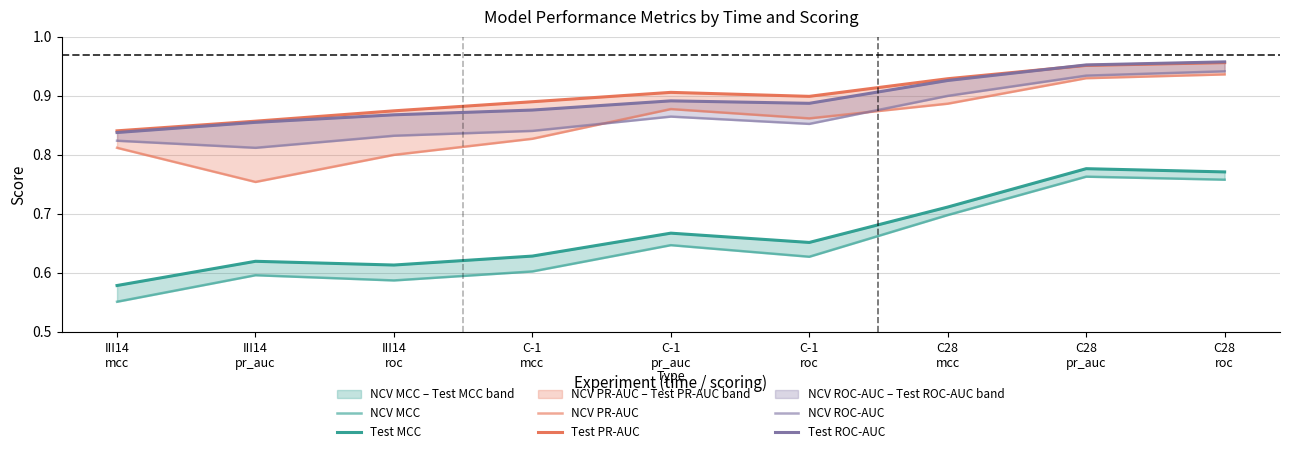

True or false: NCV PR-AUC and Test ROC-AUC cross at least once.

False